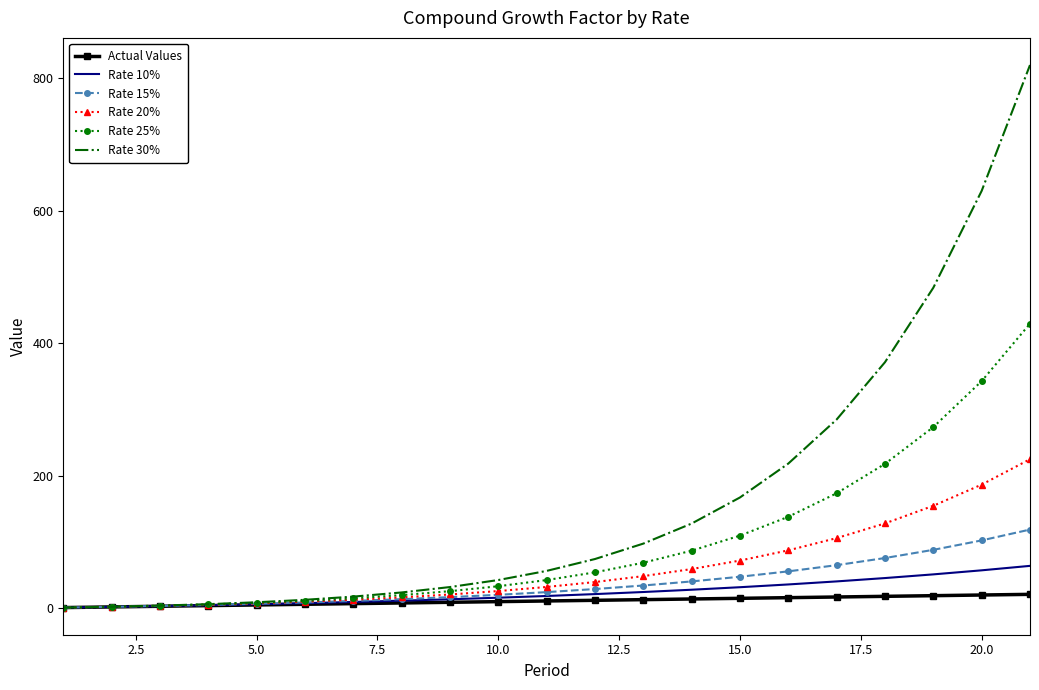

Rank the series by their maximum value, from lowest to highest.

Actual Values, Rate 10%, Rate 15%, Rate 20%, Rate 25%, Rate 30%